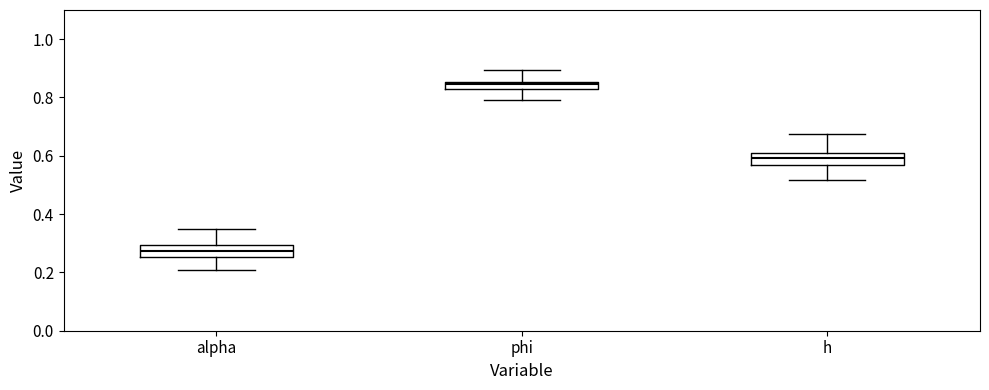

Which box has the lowest median line?

alpha